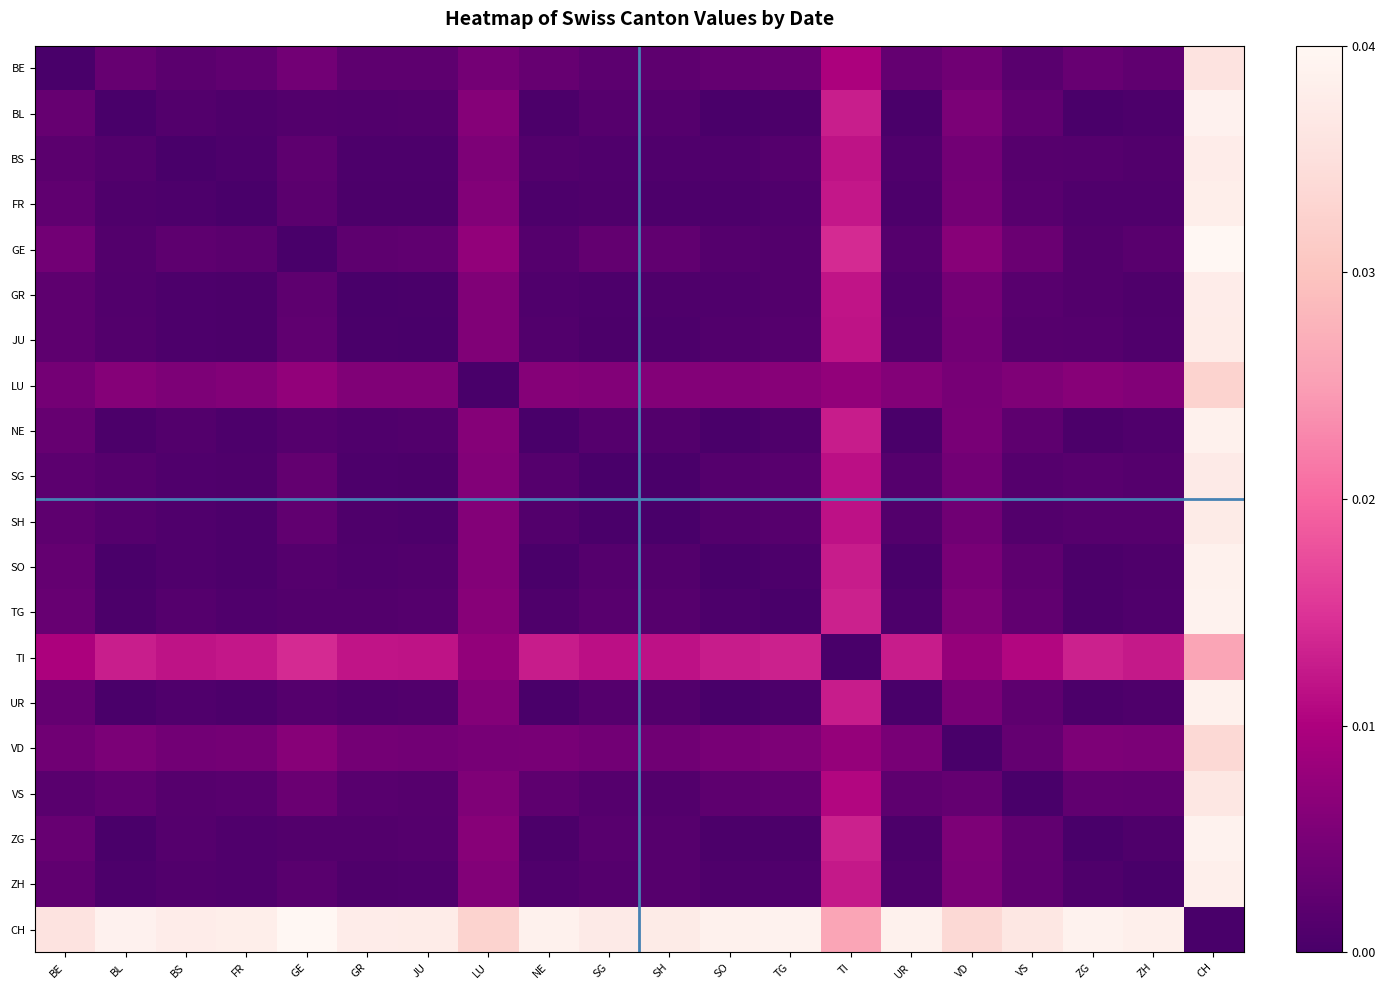

Count the number of data series in this chart.

20